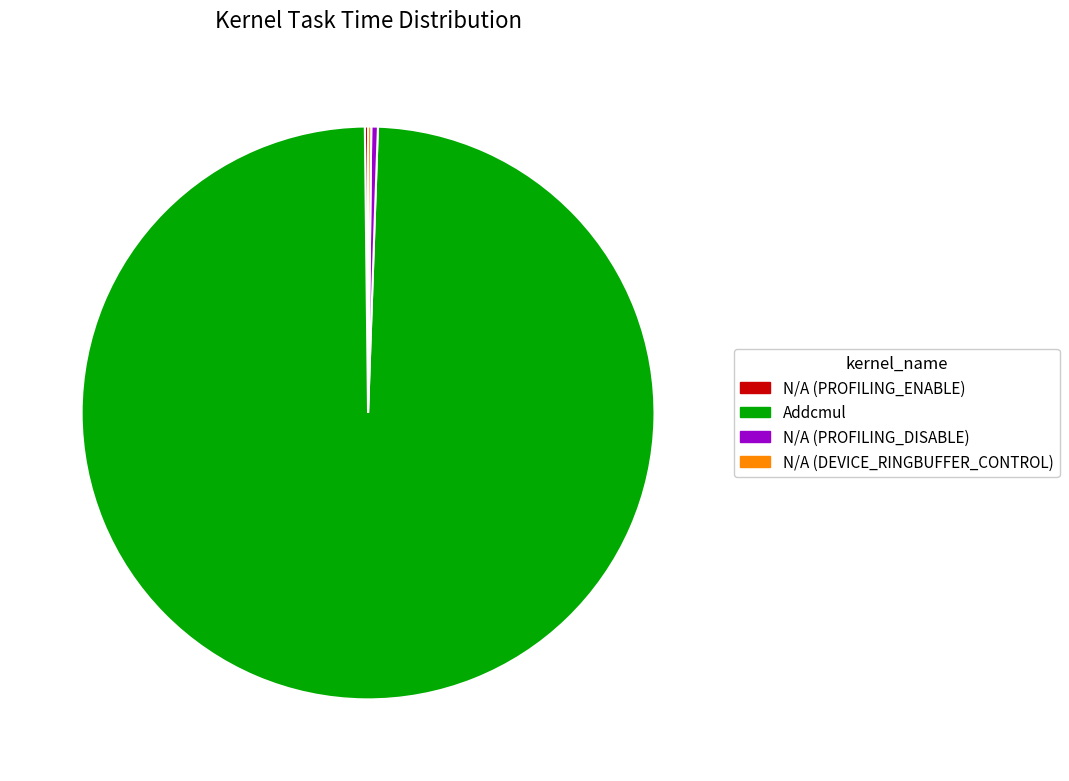

What is the majority slice?

Addcmul